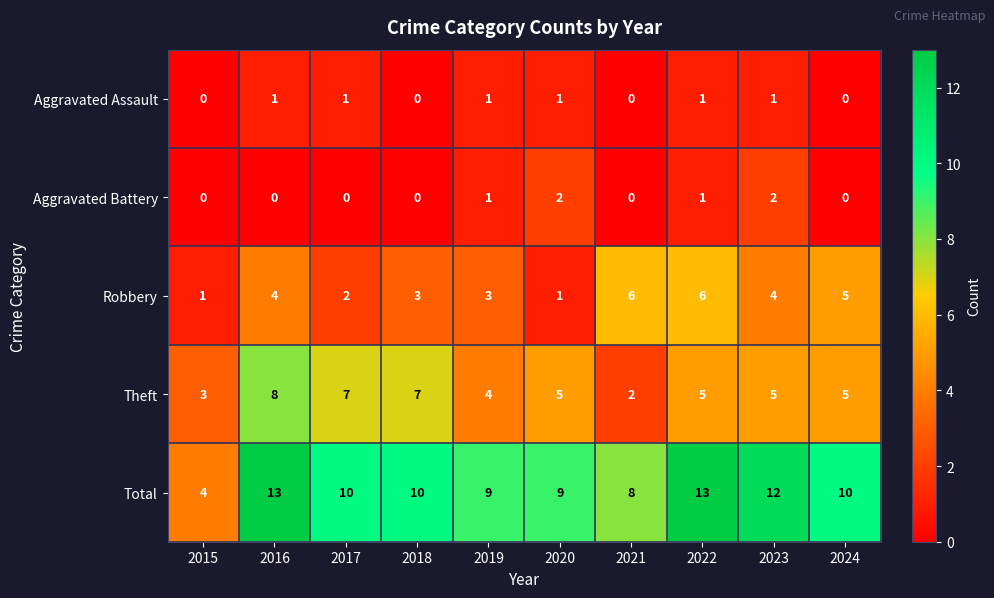

Which series changed the most between 2015 and 2024?

Total